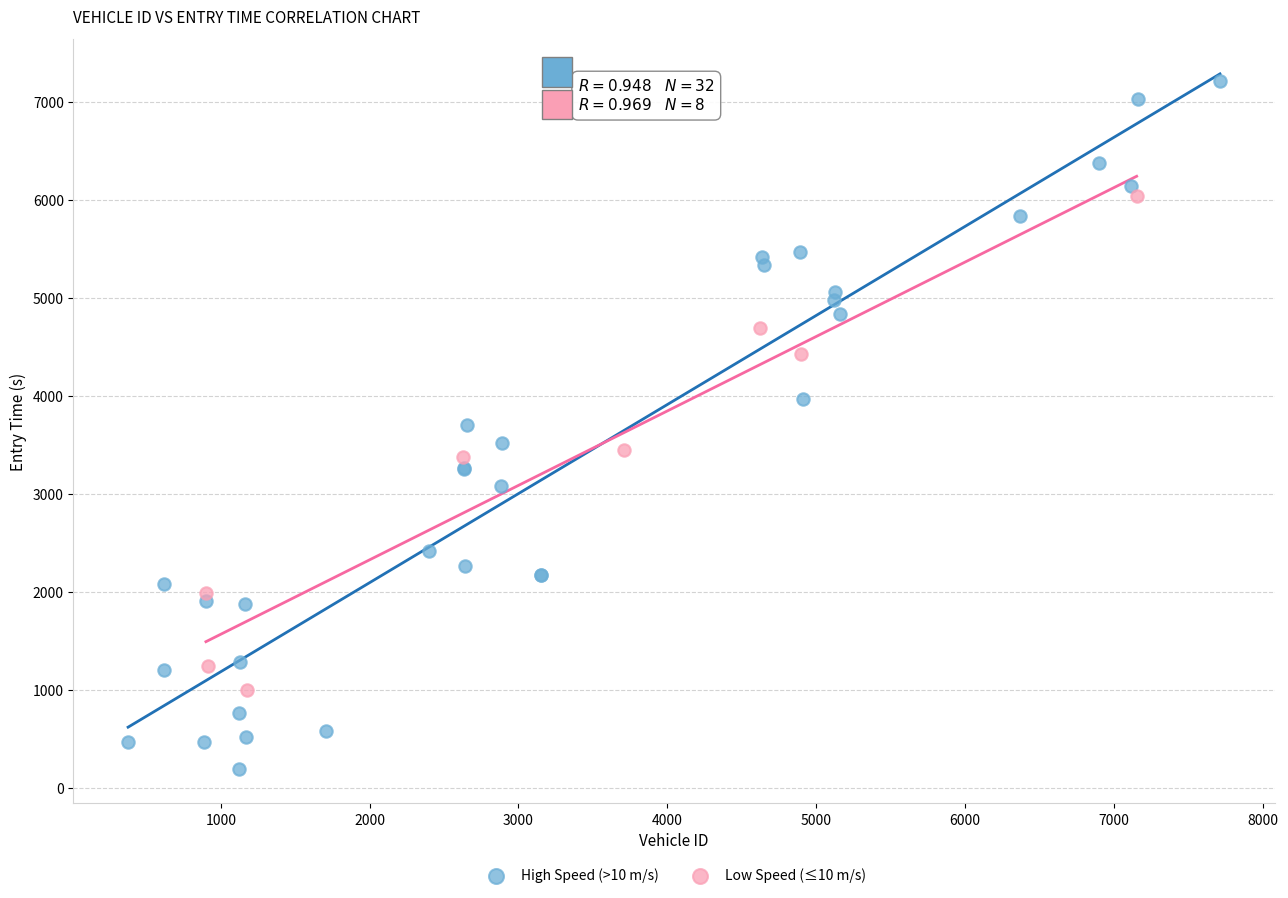

Which series contains the lowest Y value?

High Speed (>10 m/s)